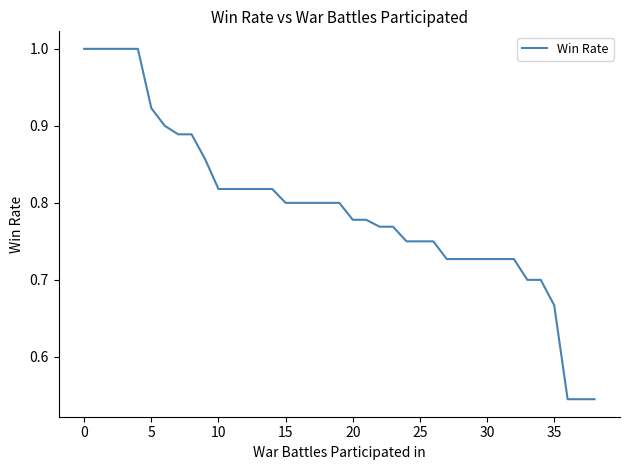

What is the maximum value shown in the chart?

1.0